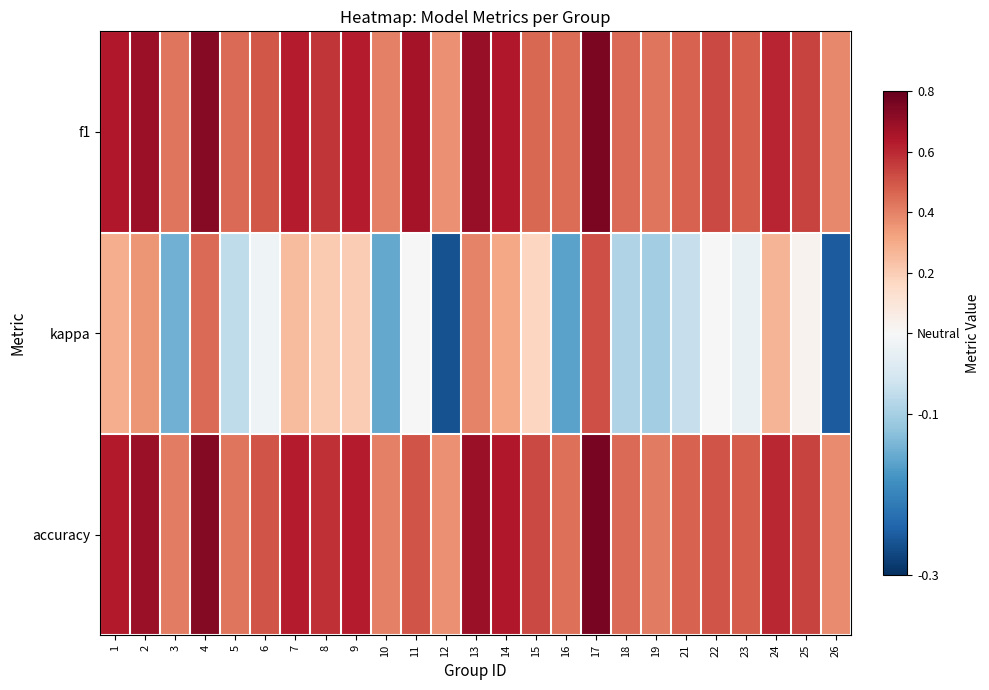

Reading left to right, transcribe all the data shown in this chart.

f1: 1=0.6	2=0.7	3=0.4	4=0.7	5=0.5	6=0.5	7=0.6	8=0.6	9=0.6	10=0.4	11=0.7	12=0.4	13=0.7	14=0.6	15=0.5	16=0.4	17=0.8	18=0.5	19=0.4	21=0.5	22=0.5	23=0.5	24=0.6	25=0.5	26=0.4
kappa: 1=0.3	2=0.4	3=-0.1	4=0.5	5=-0.1	6=-0.0	7=0.2	8=0.2	9=0.2	10=-0.2	11=0.0	12=-0.3	13=0.4	14=0.3	15=0.2	16=-0.2	17=0.5	18=-0.1	19=-0.1	21=-0.1	22=0.0	23=-0.0	24=0.3	25=0.0	26=-0.2
accuracy: 1=0.6	2=0.7	3=0.4	4=0.7	5=0.4	6=0.5	7=0.6	8=0.6	9=0.6	10=0.4	11=0.5	12=0.4	13=0.7	14=0.6	15=0.5	16=0.4	17=0.8	18=0.5	19=0.4	21=0.5	22=0.5	23=0.5	24=0.6	25=0.5	26=0.4